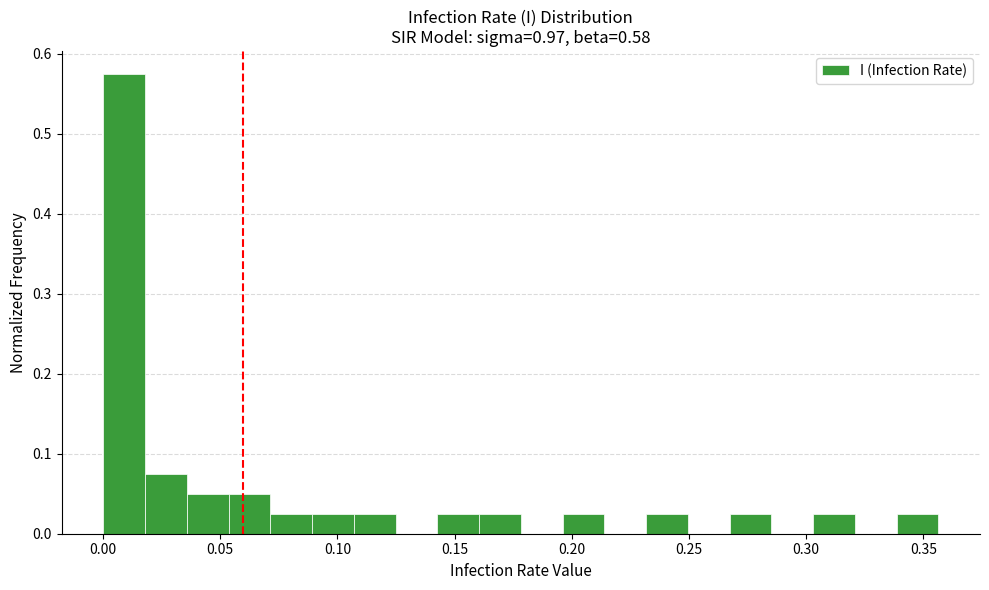

Around what value on the x-axis is the tallest bar? Give the approximate position of its centre, as read against the axis.

0.010